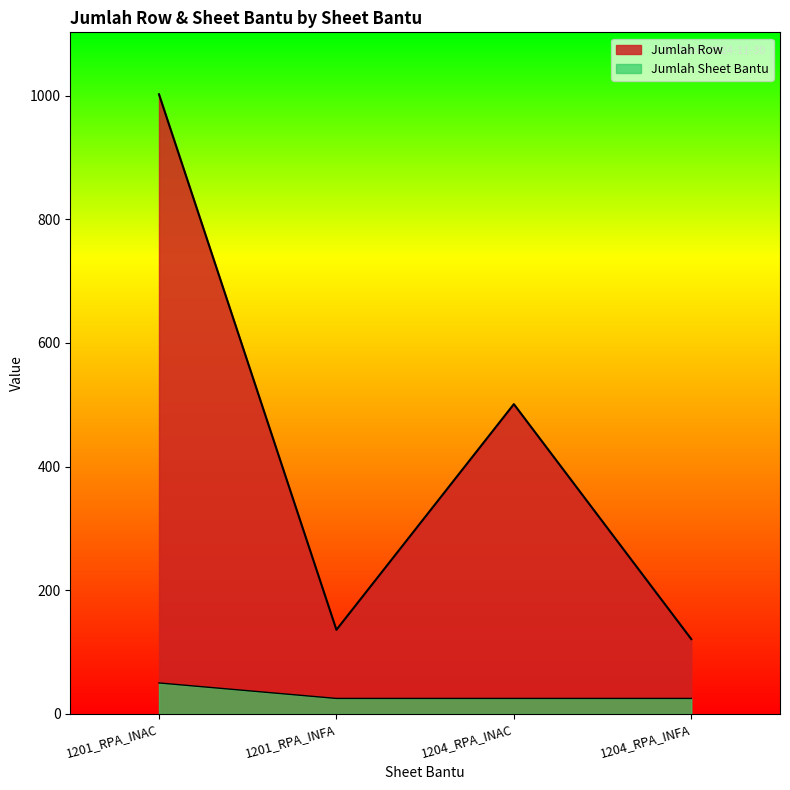

Rank the series at 1201_RPA_INFA from lowest to highest value.

Jumlah Sheet Bantu, Jumlah Row